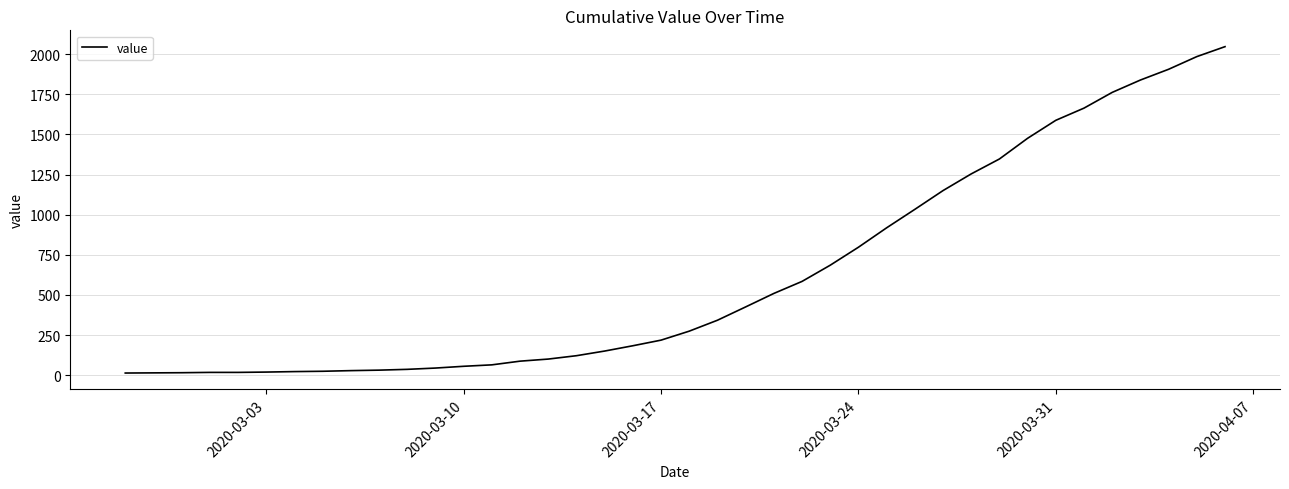

What is the difference between the maximum and minimum values?

2034